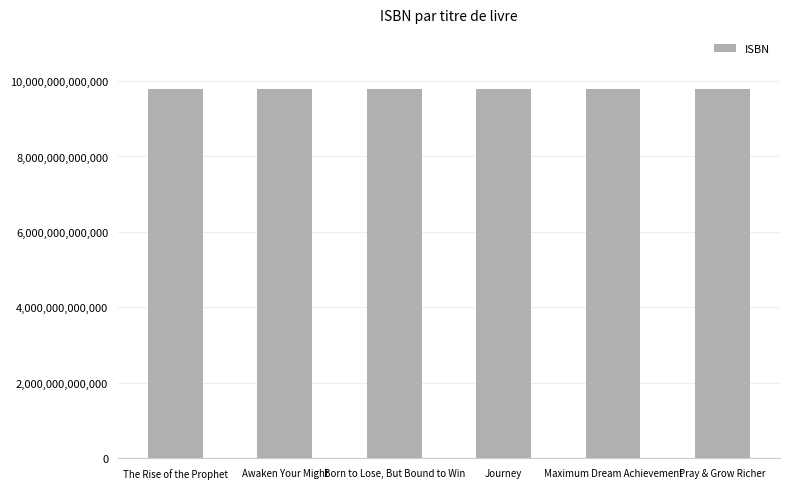

The value at Journey is 2361068618931. True or false?

False